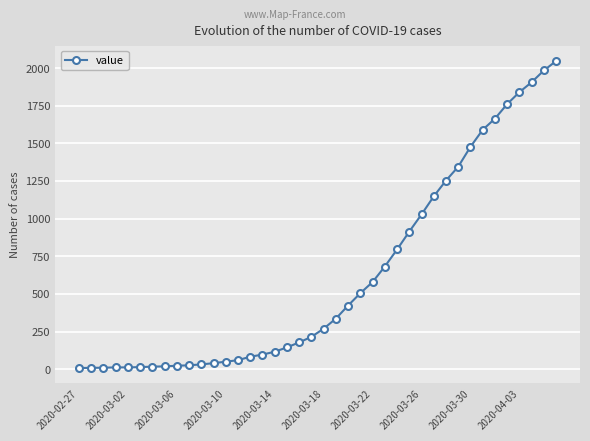

What is the difference between the maximum and minimum values?

2039